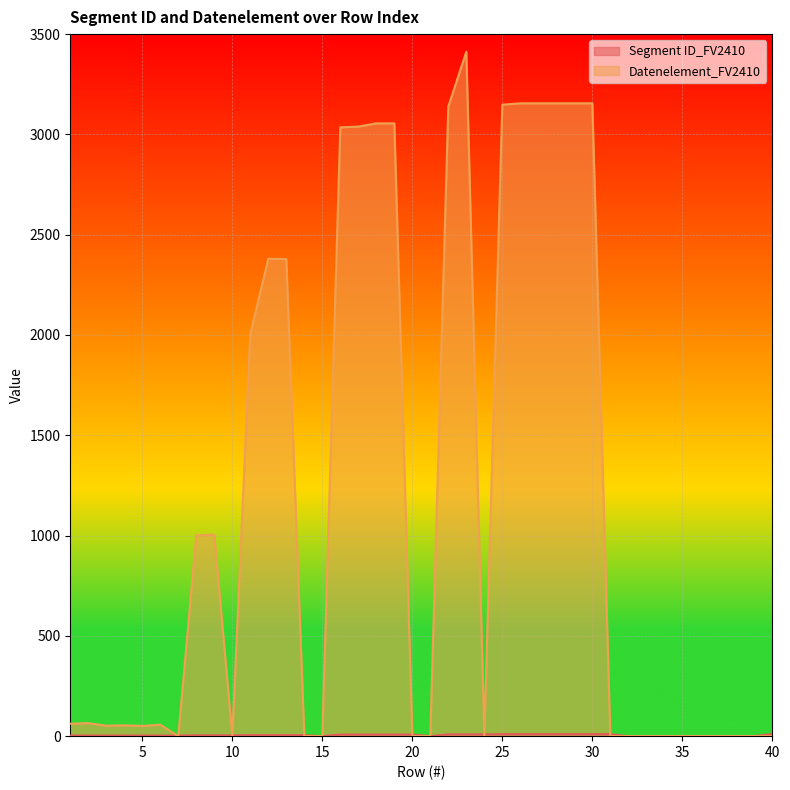

List the labels in order of Segment ID_FV2410 value, largest first.

40, 25, 26, 27, 28, 29, 30, 31, 22, 23, 24, 16, 17, 18, 19, 20, 11, 12, 13, 14, 8, 9, 10, 1, 2, 3, 4, 5, 6, 7, 15, 21, 32, 33, 34, 35, 36, 37, 38, 39